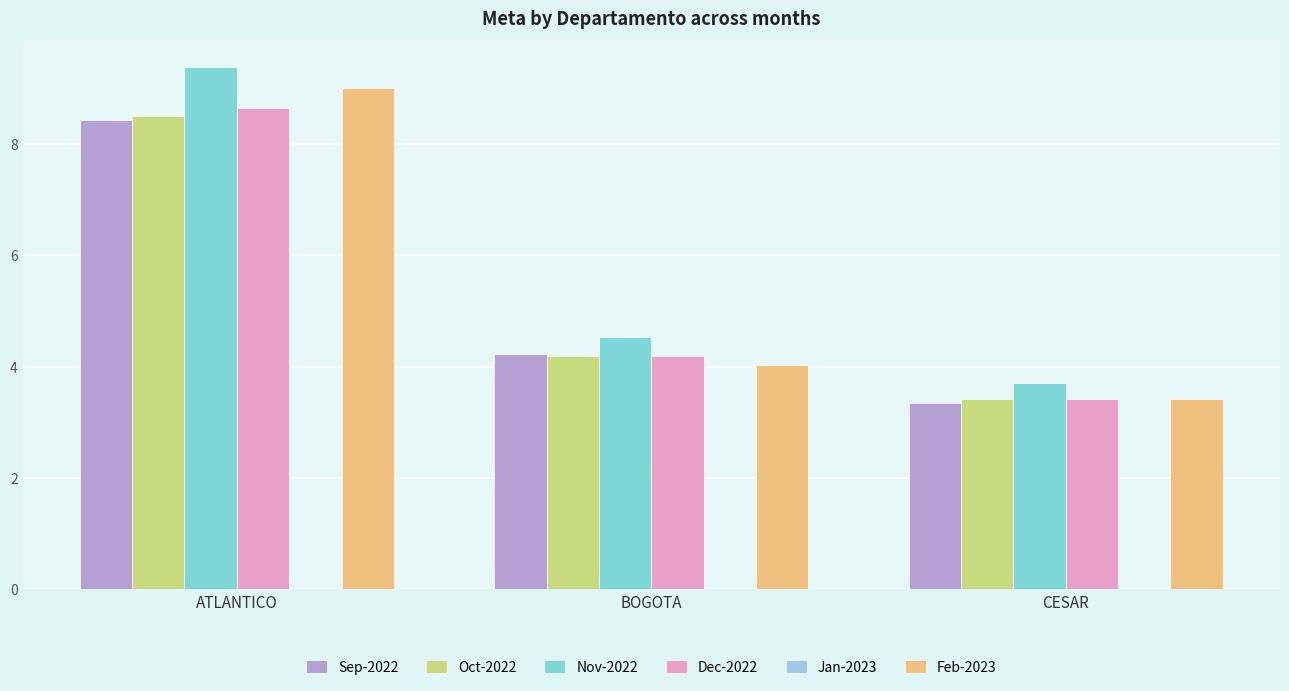

What position from the right is BOGOTA?

2